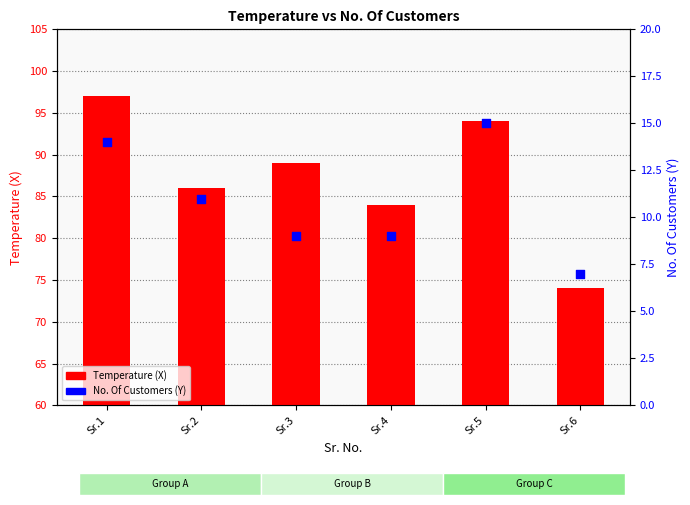

What are all the series names shown in the legend?

Temperature (X), No. Of Customers (Y)